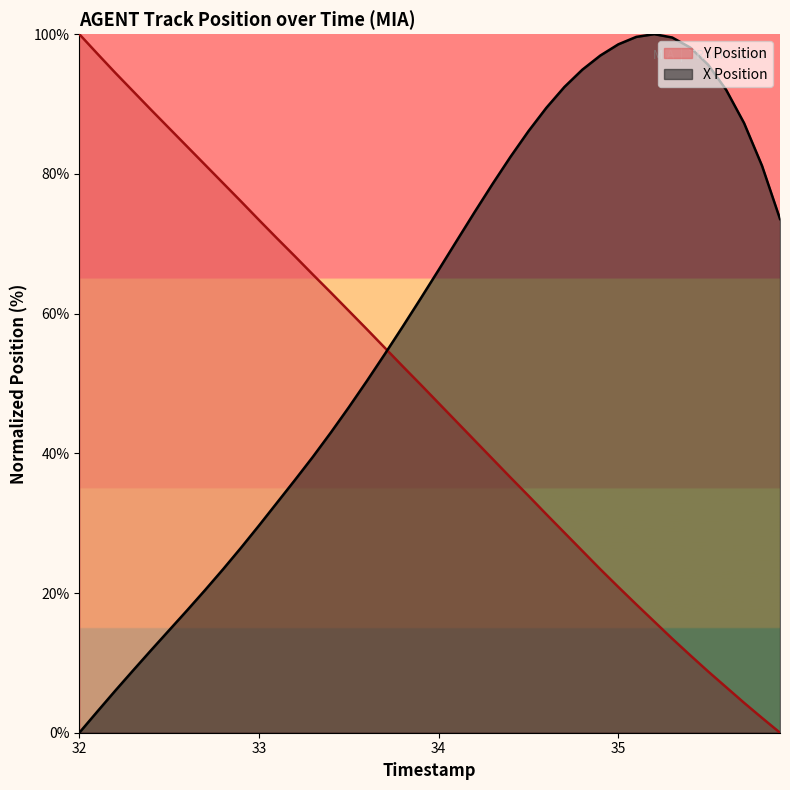

Is it true that Y Position equals 121.2 at 32.4?

False